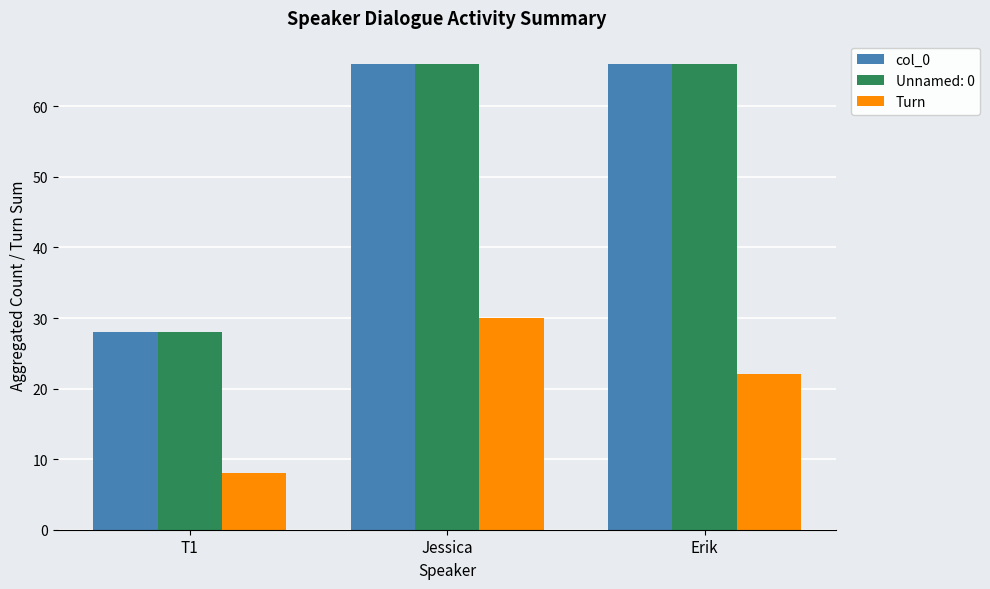

At which category does the chart reach its minimum across all series?

T1